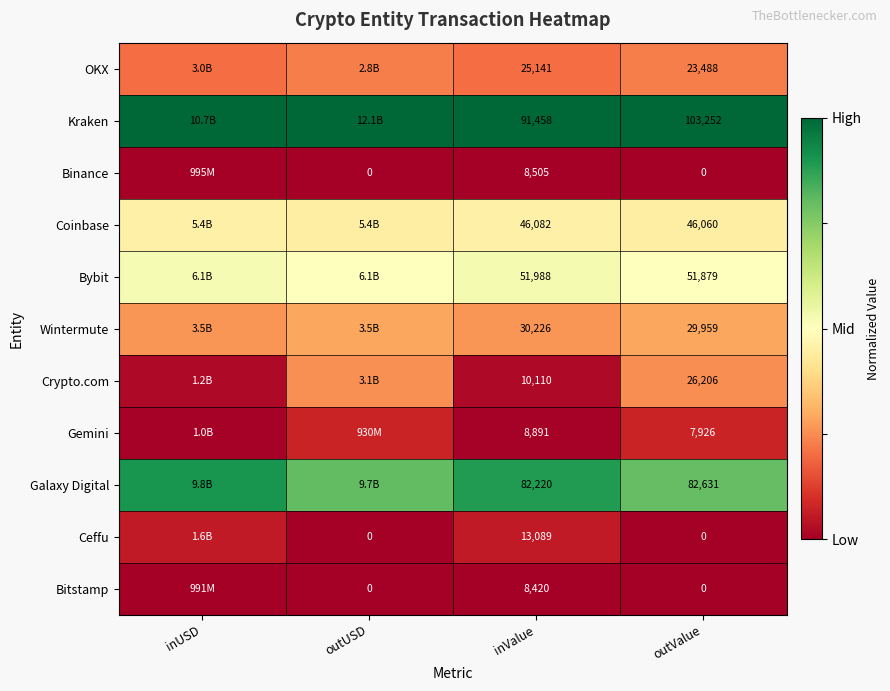

Is the value of Wintermute at outValue greater than the value of Coinbase at outValue?

No